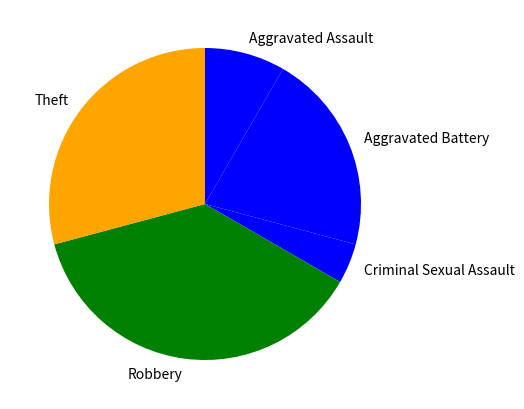

Combined, do Robbery and Aggravated Battery account for over 50%?

Yes